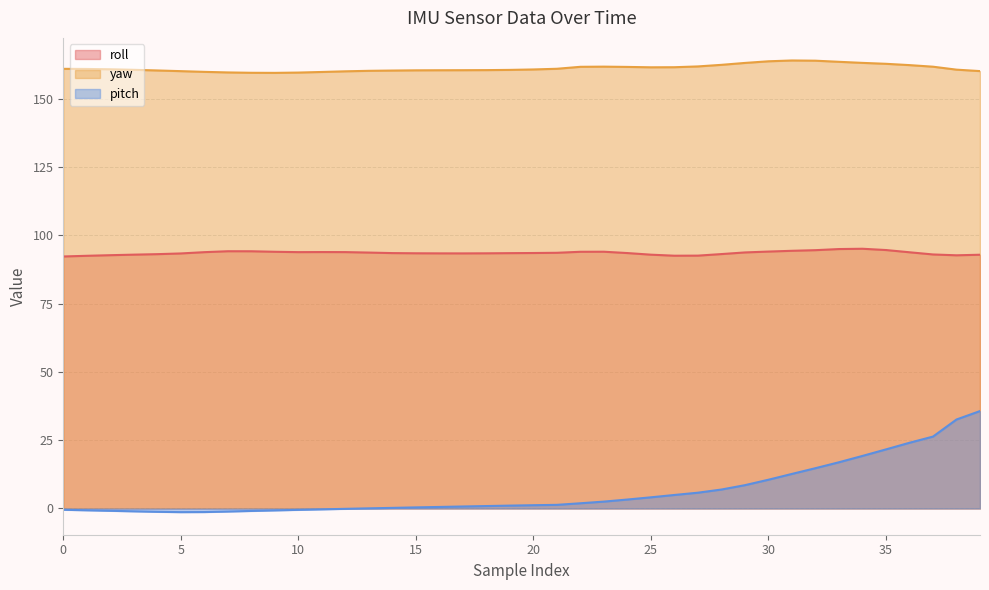

At which label is roll closest to 93?

3